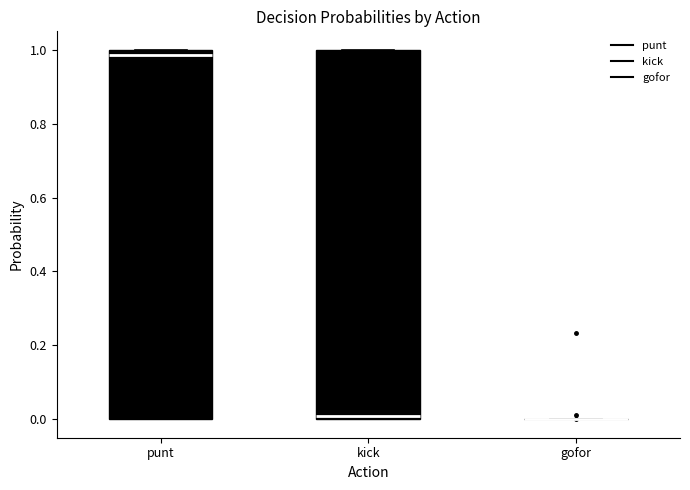

Where is the upper edge of the box for punt on the y-axis? The values are not printed on the chart, so give them approximately, as read against the axis.

1.00